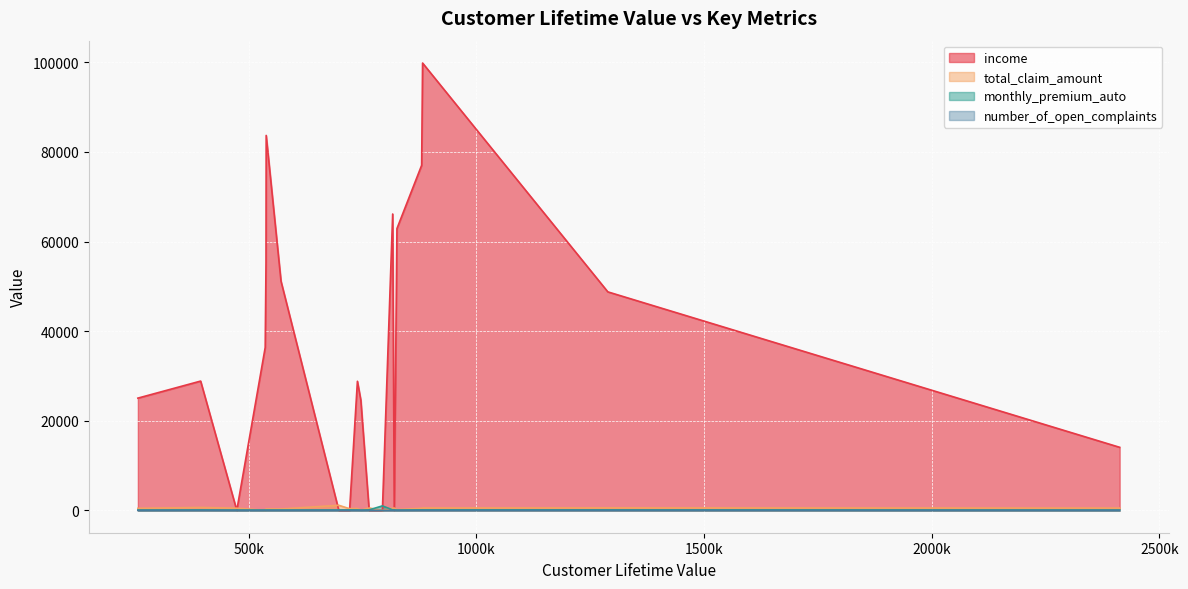

What is the maximum value shown in the chart?

99845